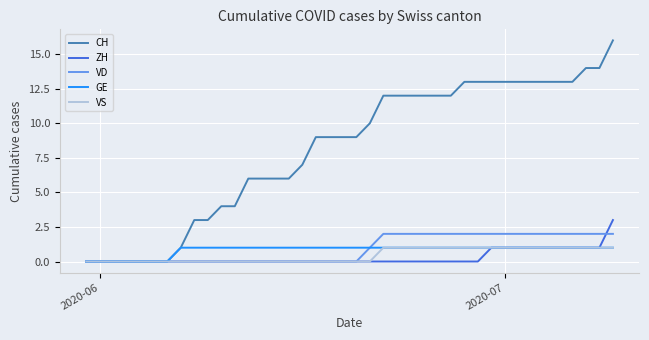

What is the maximum value shown in the chart?

16